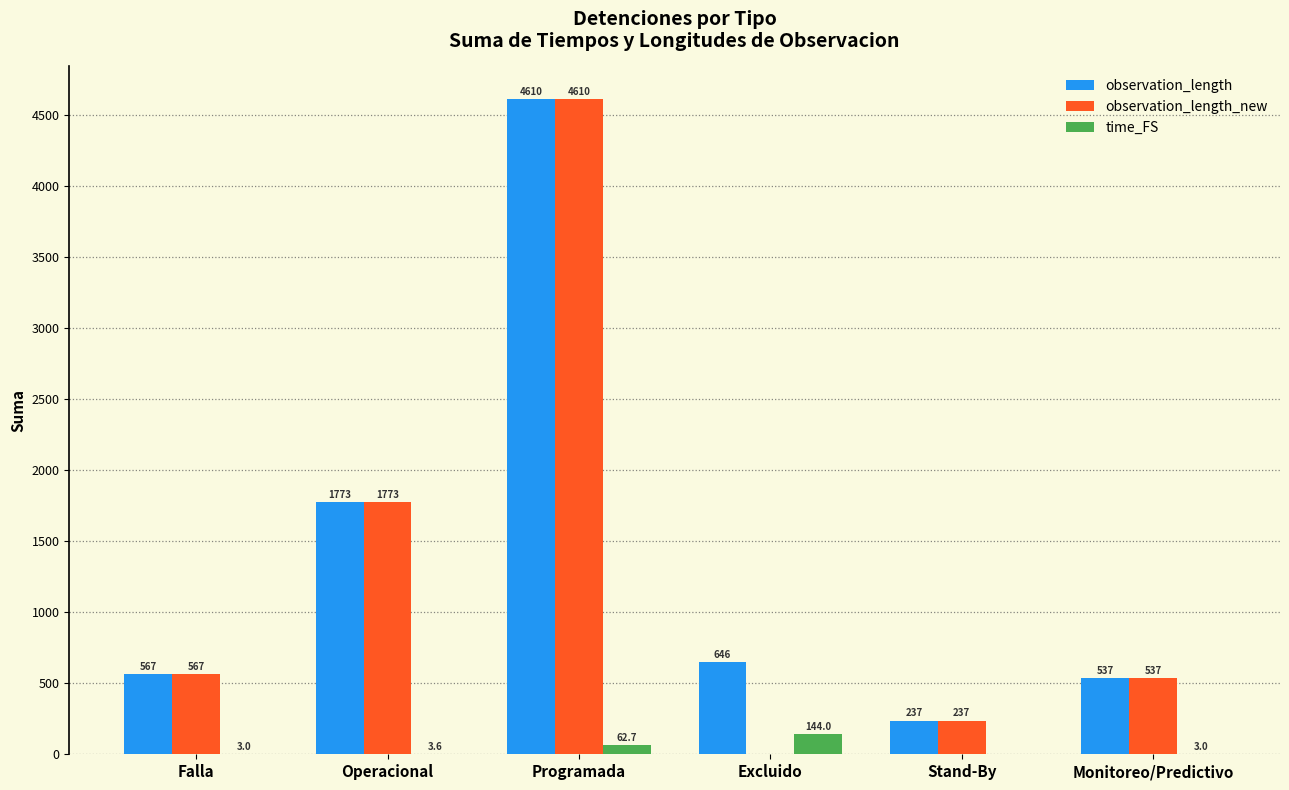

What is the sum of the observation_length_new values at Excluido and Stand-By?

237.0